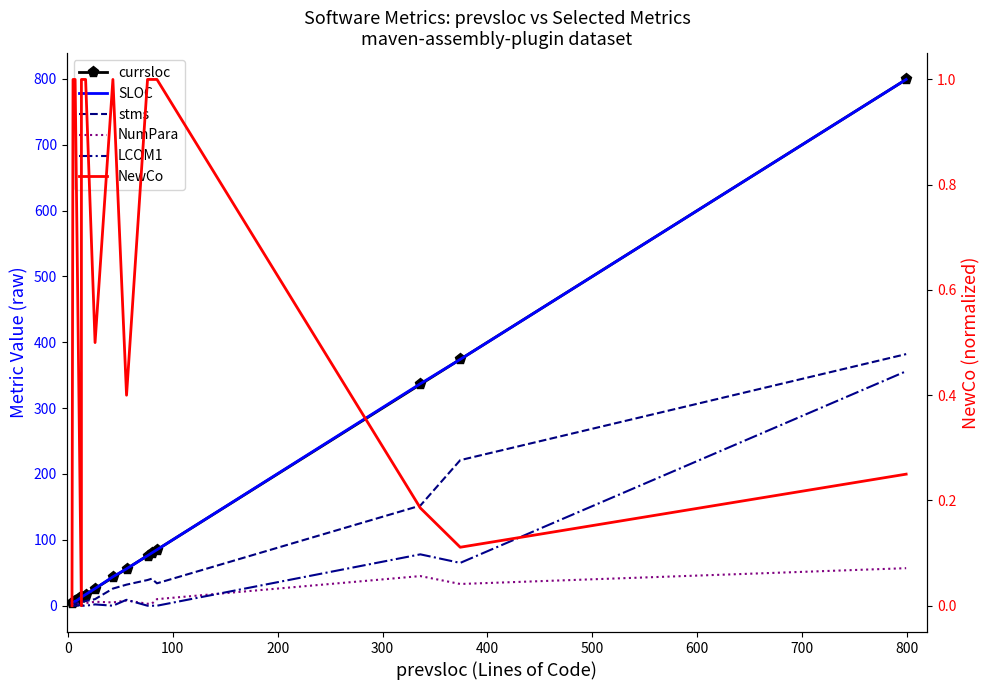

What is the difference between the maximum and minimum values in the NumPara series?

57.0